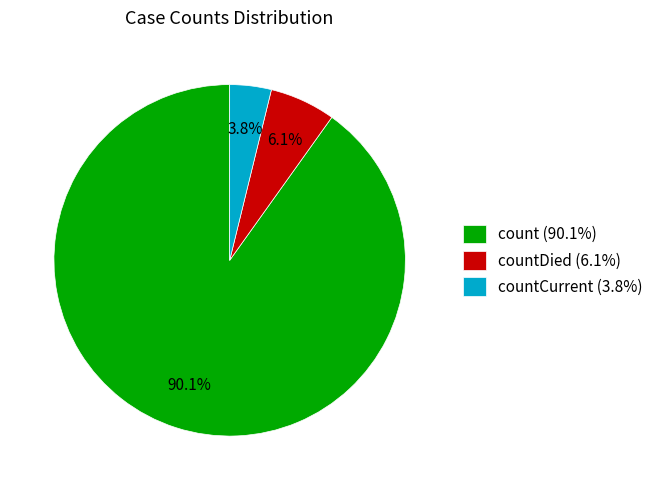

Is countDied (6.1%) the majority of the pie?

No